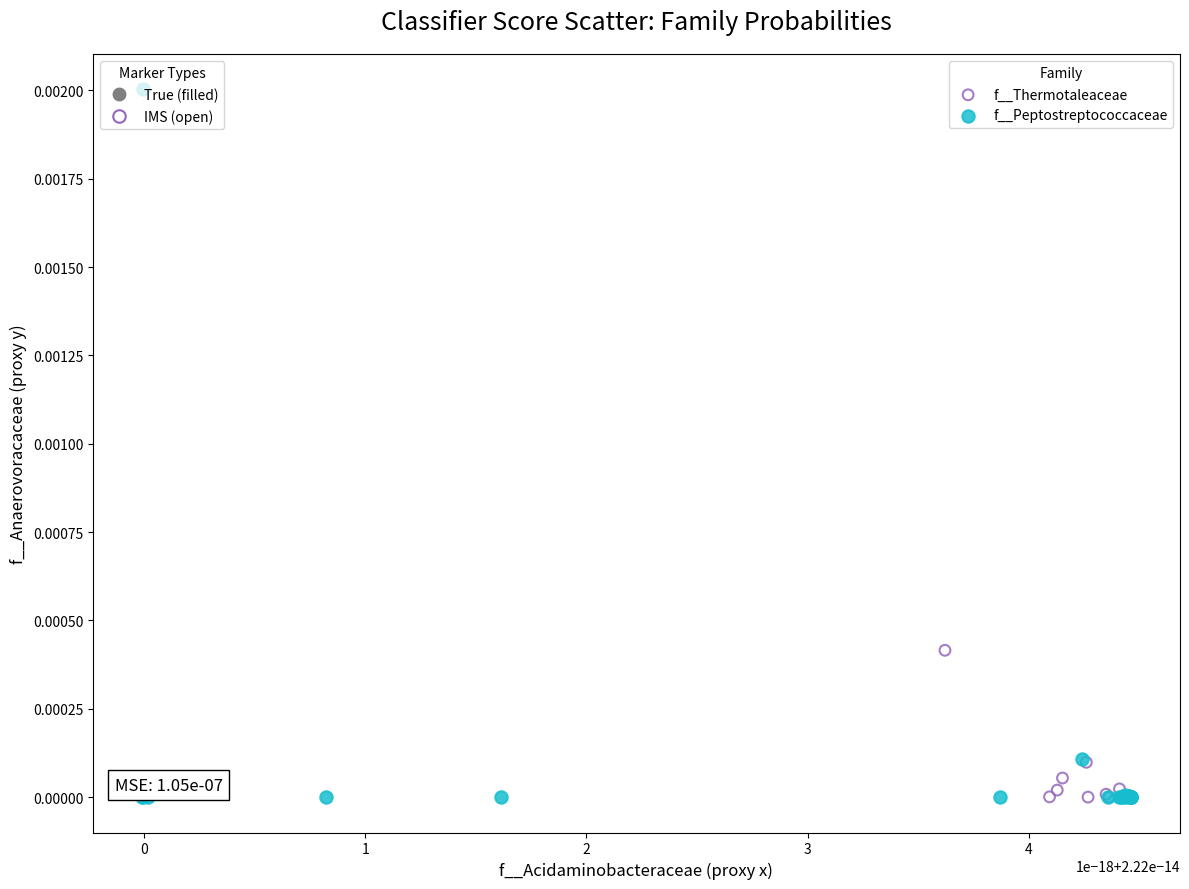

Which series has the largest Y range (max minus min)?

f__Peptostreptococcaceae